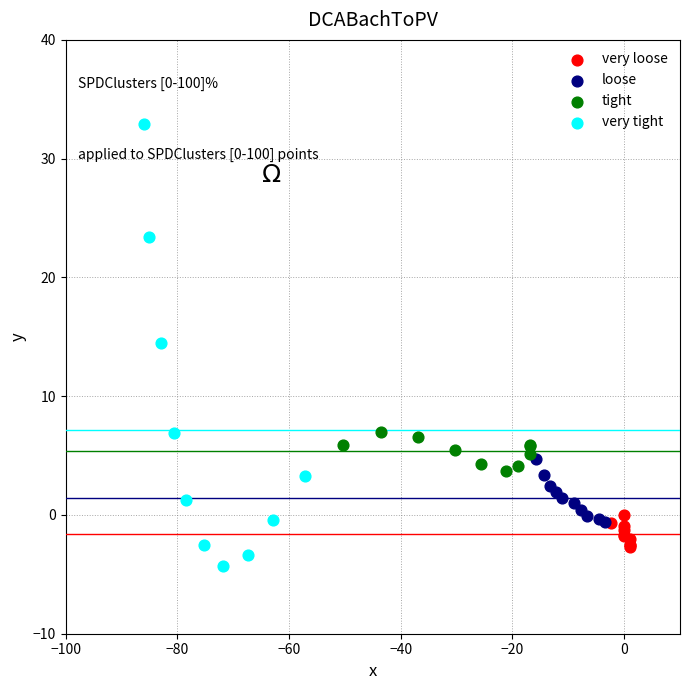

What are all the series names shown in the legend?

very loose, loose, tight, very tight